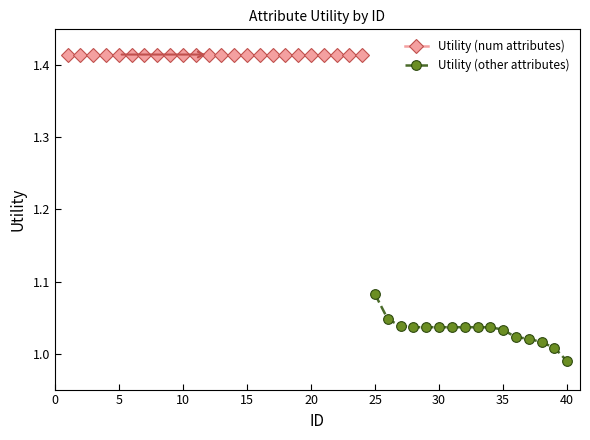

What is the approximate value at 14?

1.4